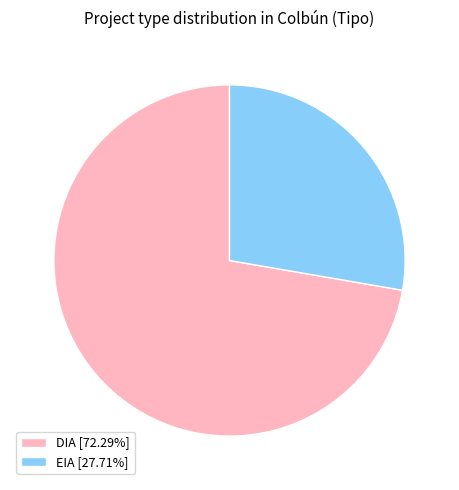

True or false: DIA accounts for 72% of the total.

True